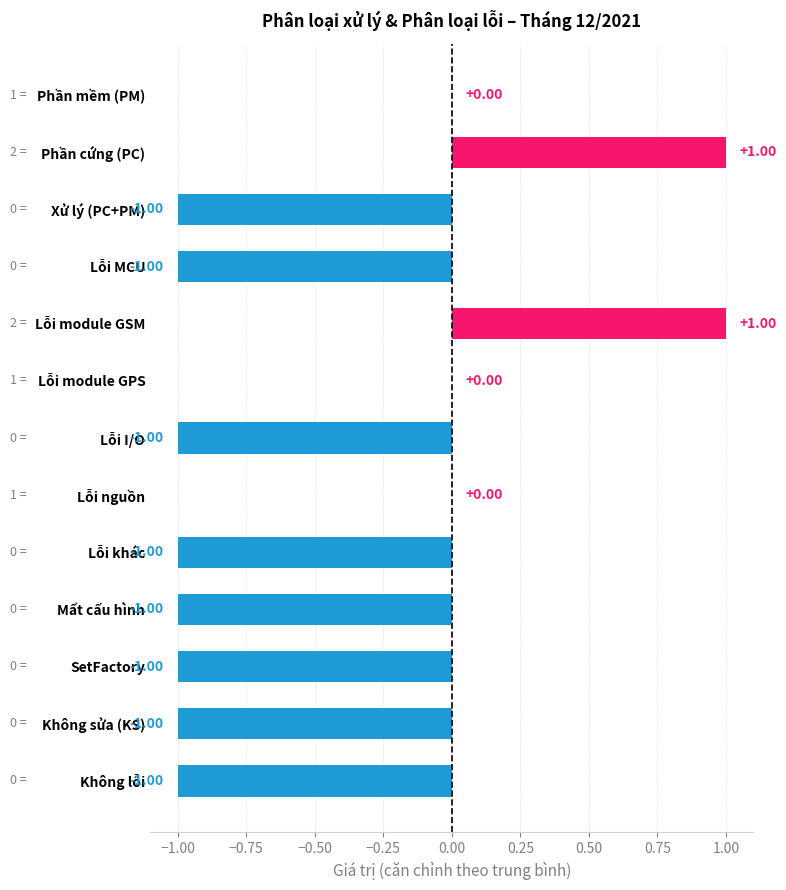

Between Lỗi I/O and Lỗi nguồn, which is larger?

Lỗi nguồn